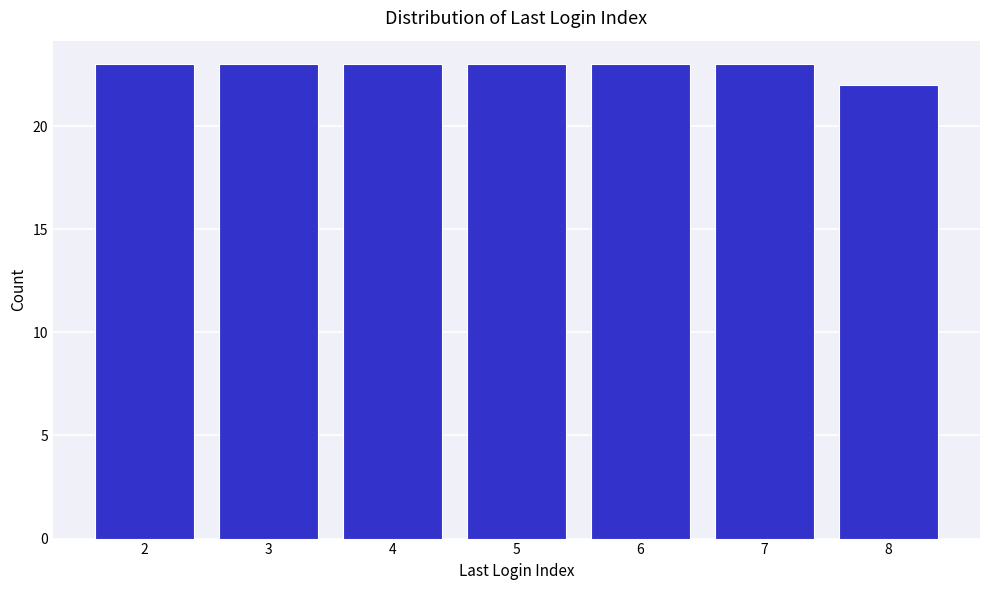

Reading left to right, extract all data points from this chart.

2=23	3=23	4=23	5=23	6=23	7=23	8=22